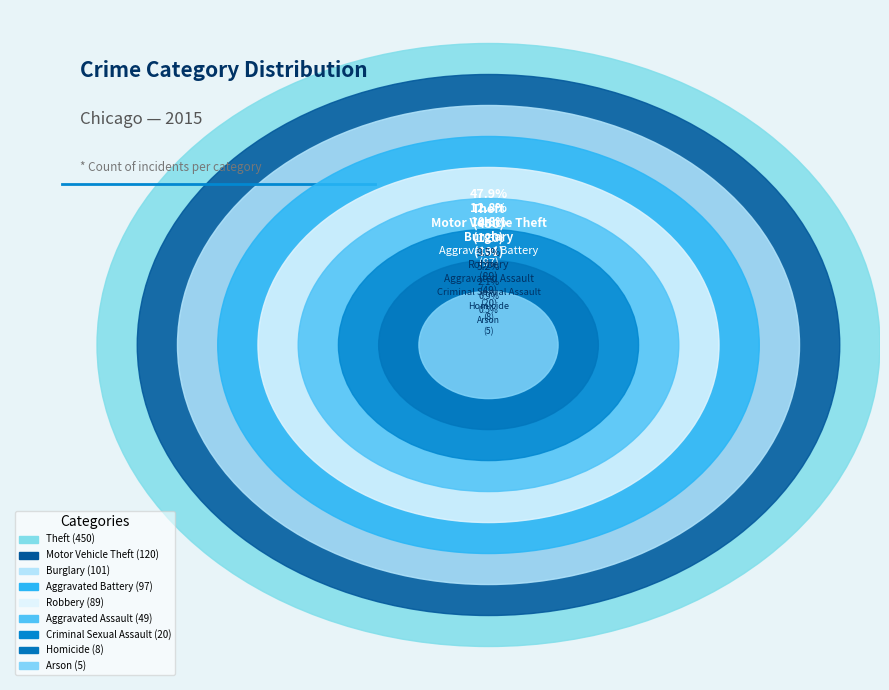

How many segments does this pie chart have?

9